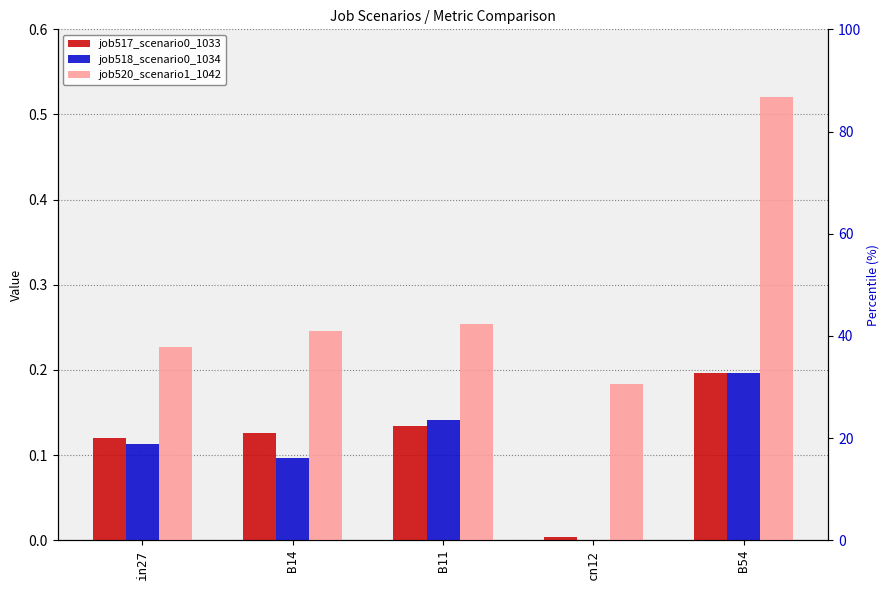

What is the total value across all series at B54?

0.9